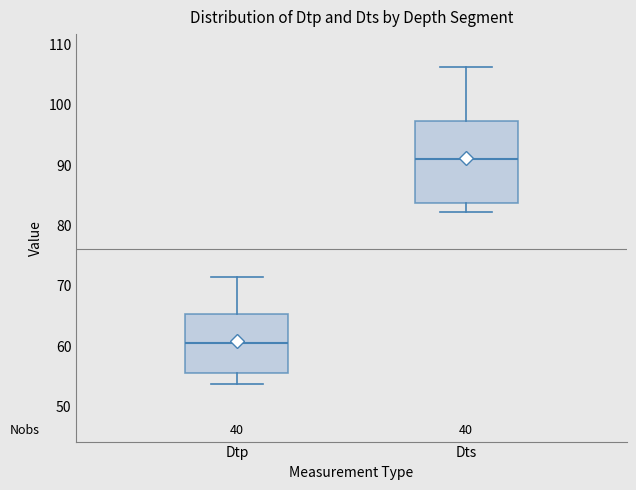

Reading left to right, transcribe this box plot: for each box, give where its median line is, the range the box spans, and where its two whiskers end, as read against the y-axis. The values are not printed on the chart, so give them approximately, as read against the axis.

Dtp: median 61, box 56 to 65, whiskers 54 to 71
Dts: median 91, box 84 to 97, whiskers 82 to 106